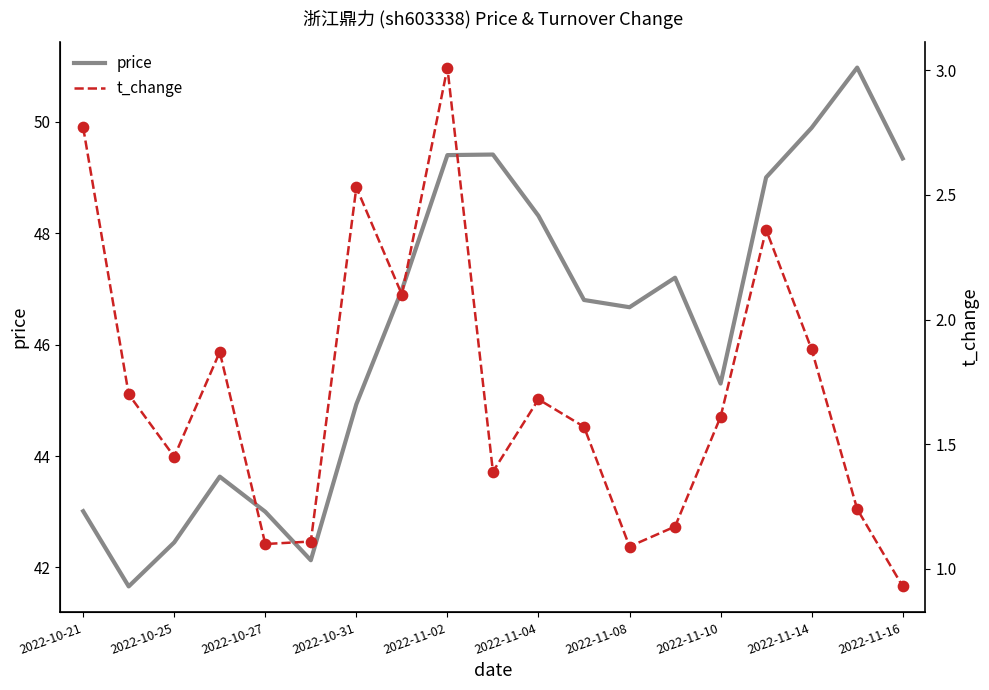

What is the maximum value for price?

51.0